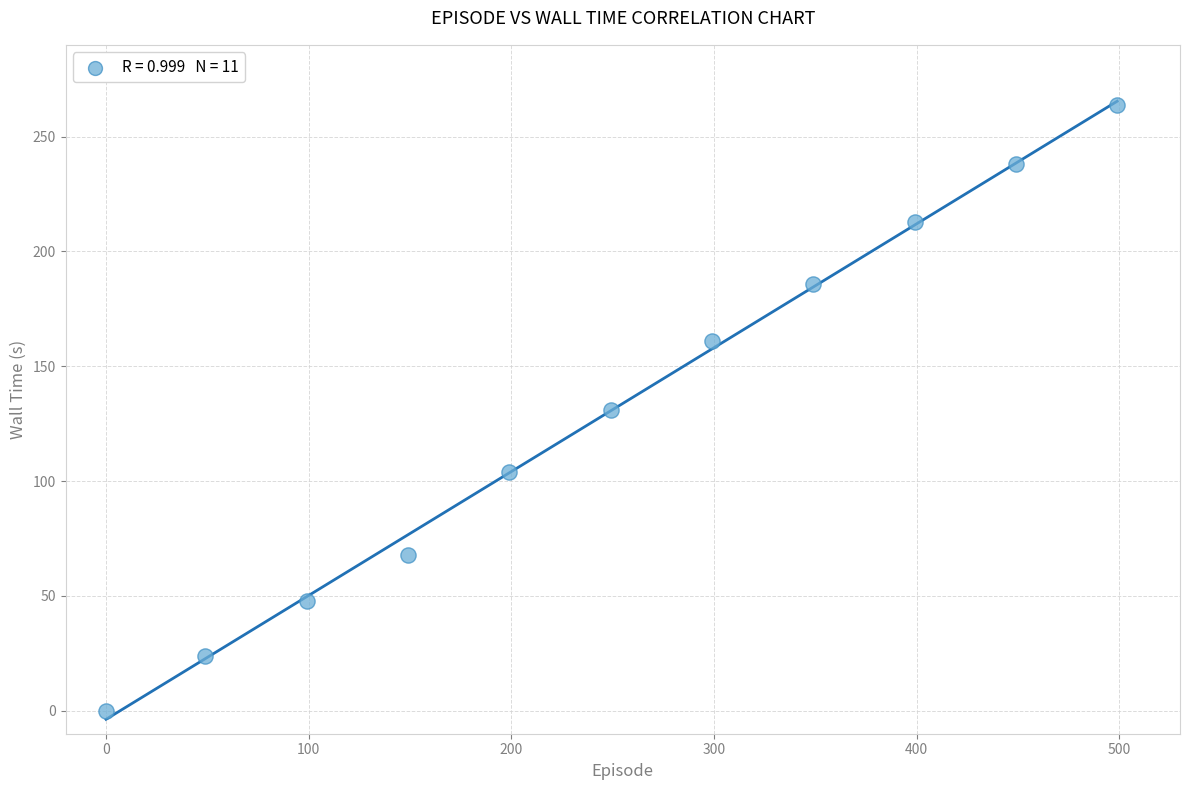

What is the average Y value?

131